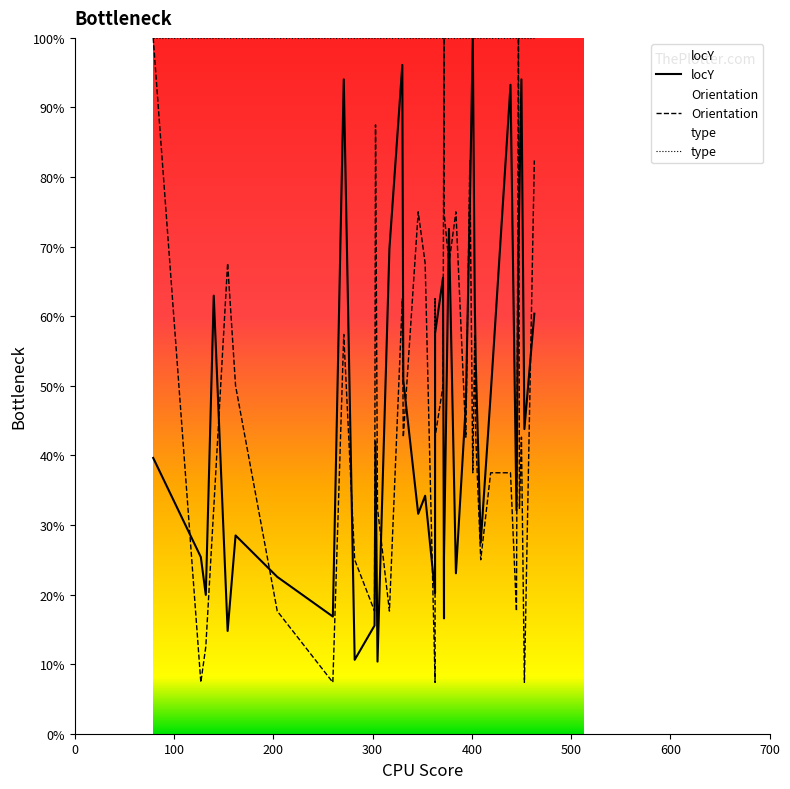

Reading left to right, extract all data points from this chart.

locY: 39.6	25.4	19.9	63.0	14.8	28.5	22.5	16.8	94.0	10.6	15.5	42.0	10.4	69.7	96.1	50.8	31.6	34.2	20.2	35.8	57.5	65.5	16.6	25.4	72.5	23.1	47.4	75.6	100.0	61.9	53.4	27.5	48.7	93.3	32.1	69.4	77.7	94.0	43.8	60.4
Orientation: 100.0	7.4	12.5	32.4	67.6	50.0	17.6	7.4	57.4	25.0	17.6	87.5	32.4	17.6	62.5	42.6	75.0	67.6	7.4	62.5	42.6	50.0	100.0	75.0	67.6	75.0	42.6	82.4	37.5	57.4	42.6	25.0	37.5	37.5	17.6	100.0	32.4	42.6	7.4	82.4
type: 100.0	100.0	100.0	100.0	100.0	100.0	100.0	100.0	100.0	100.0	100.0	100.0	100.0	100.0	100.0	100.0	100.0	100.0	100.0	100.0	100.0	100.0	100.0	100.0	100.0	100.0	100.0	100.0	100.0	100.0	100.0	100.0	100.0	100.0	100.0	100.0	100.0	100.0	100.0	100.0